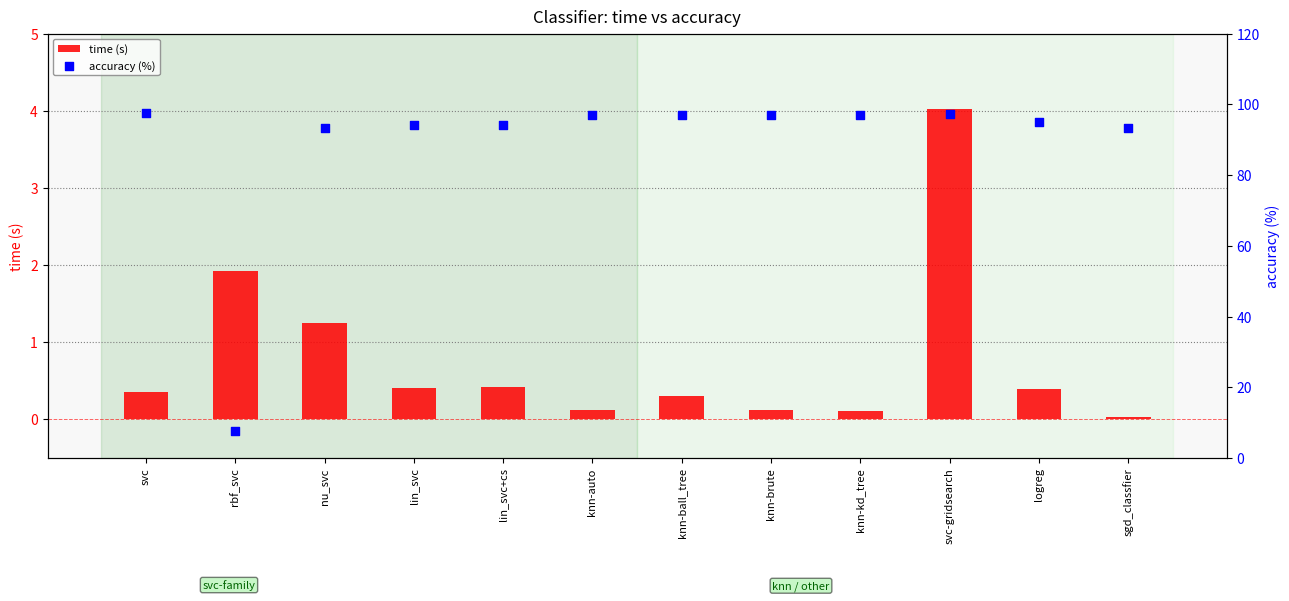

Which series reaches the minimum Y coordinate?

time (s)